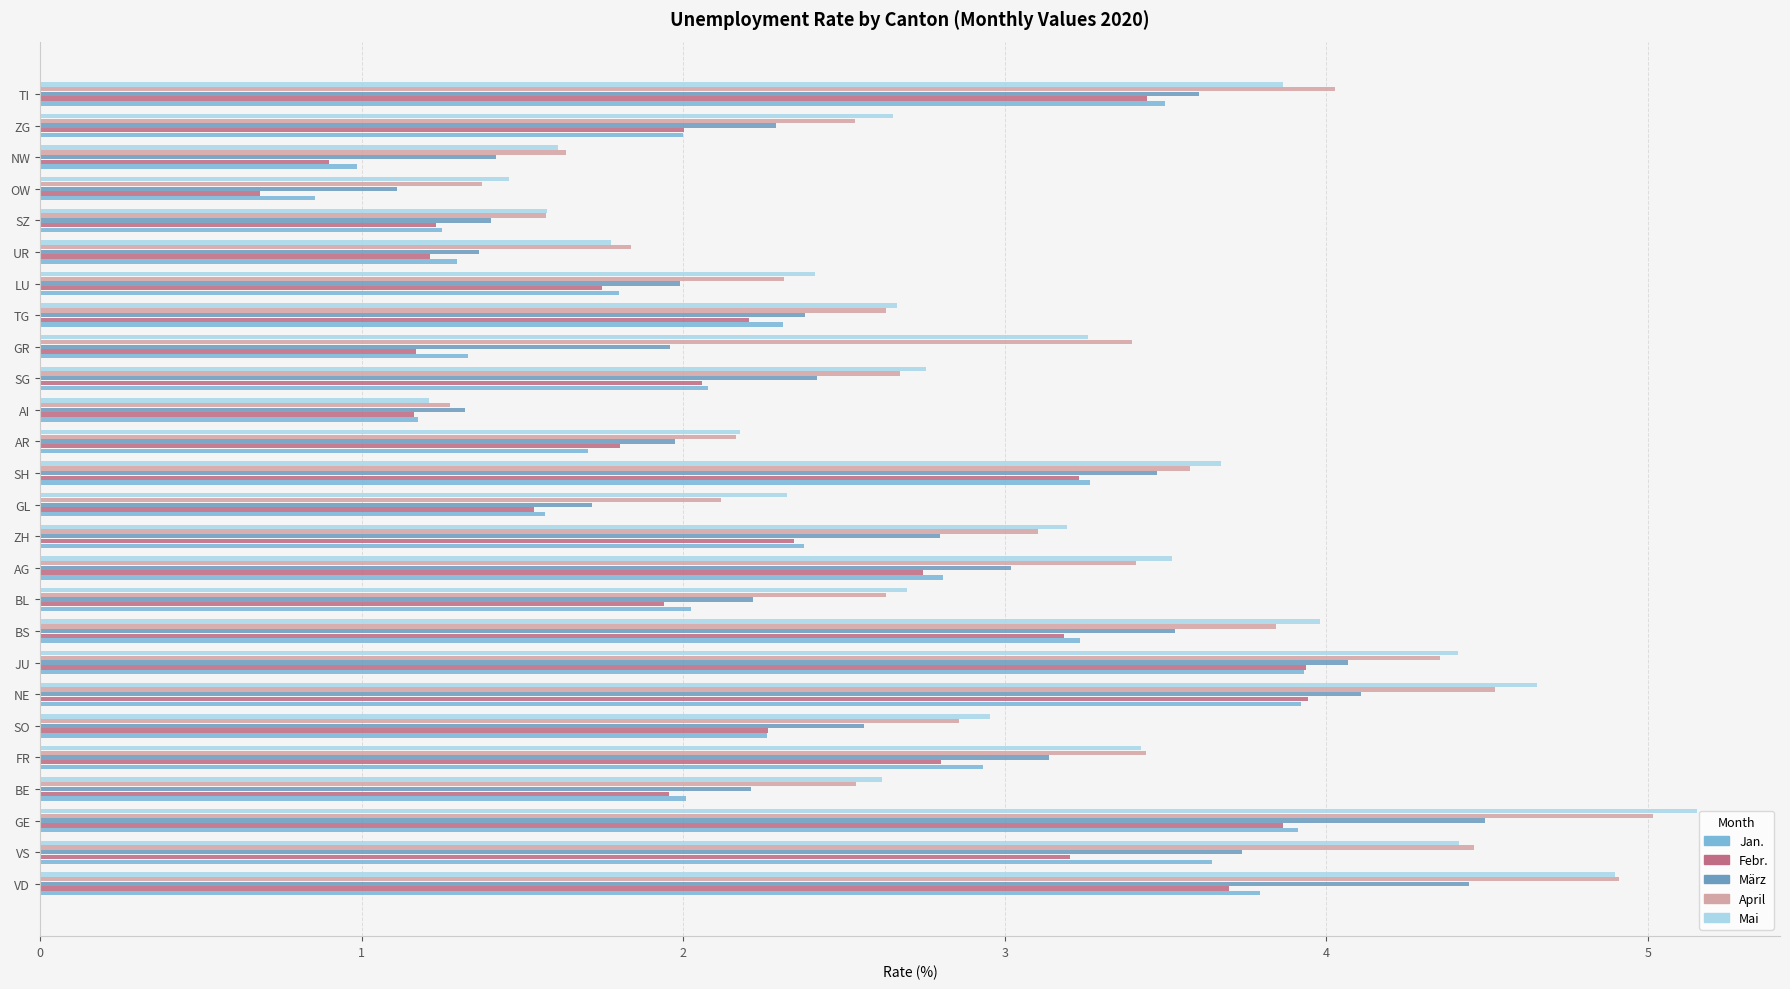

Which series changed the most between GE and BS?

Mai